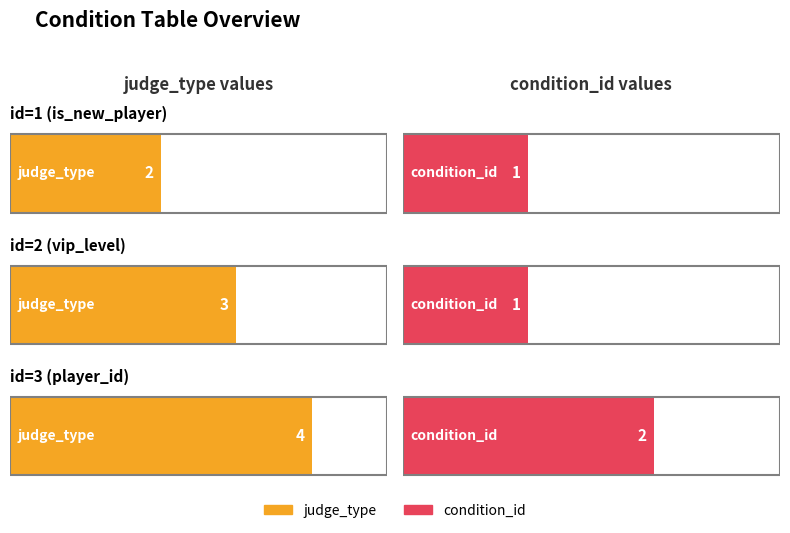

Reading left to right, transcribe all the data shown in this chart.

judge_type: 1=2	2=3	3=4
condition_id: 1=1	2=1	3=2